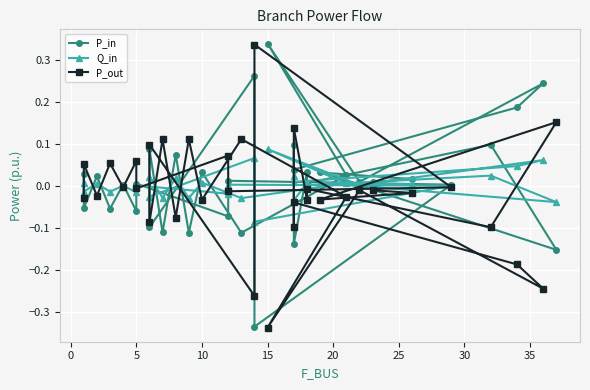

What is the lowest value of the P_out series?

-0.3